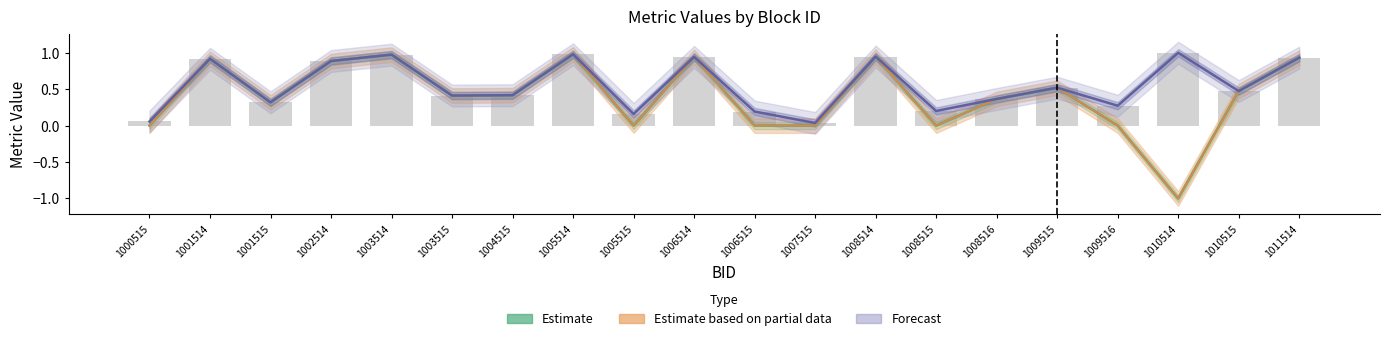

What is the lowest value of the N_Metric_dyne (Partial) series?

-1.0